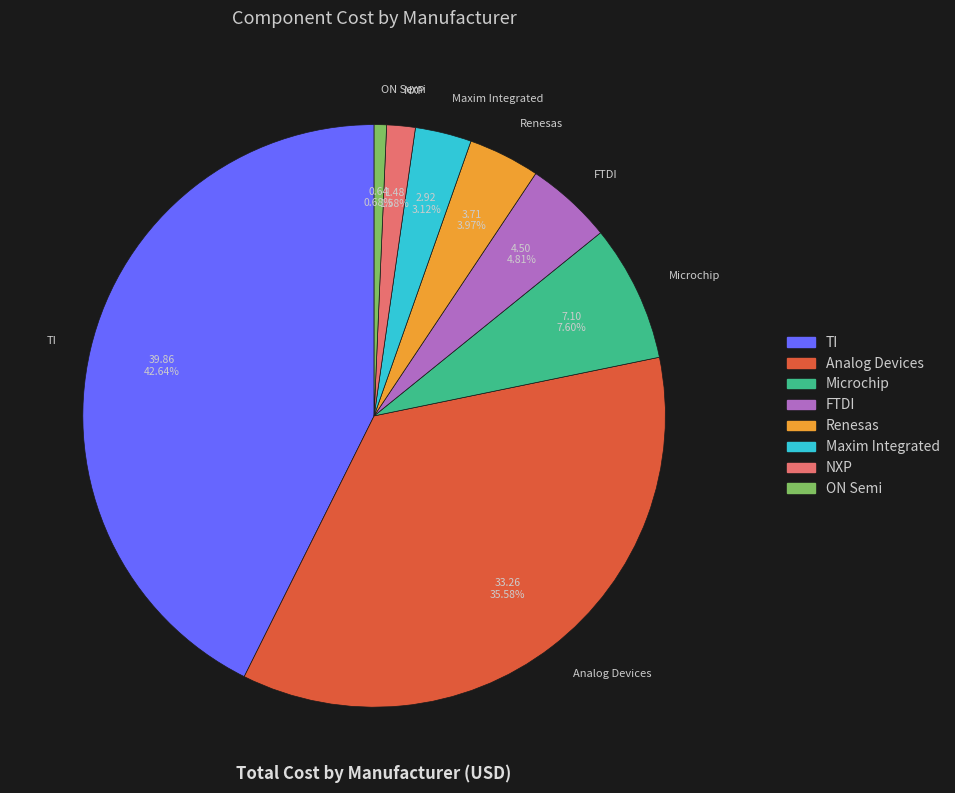

Is the sum of NXP and TI greater than half?

No